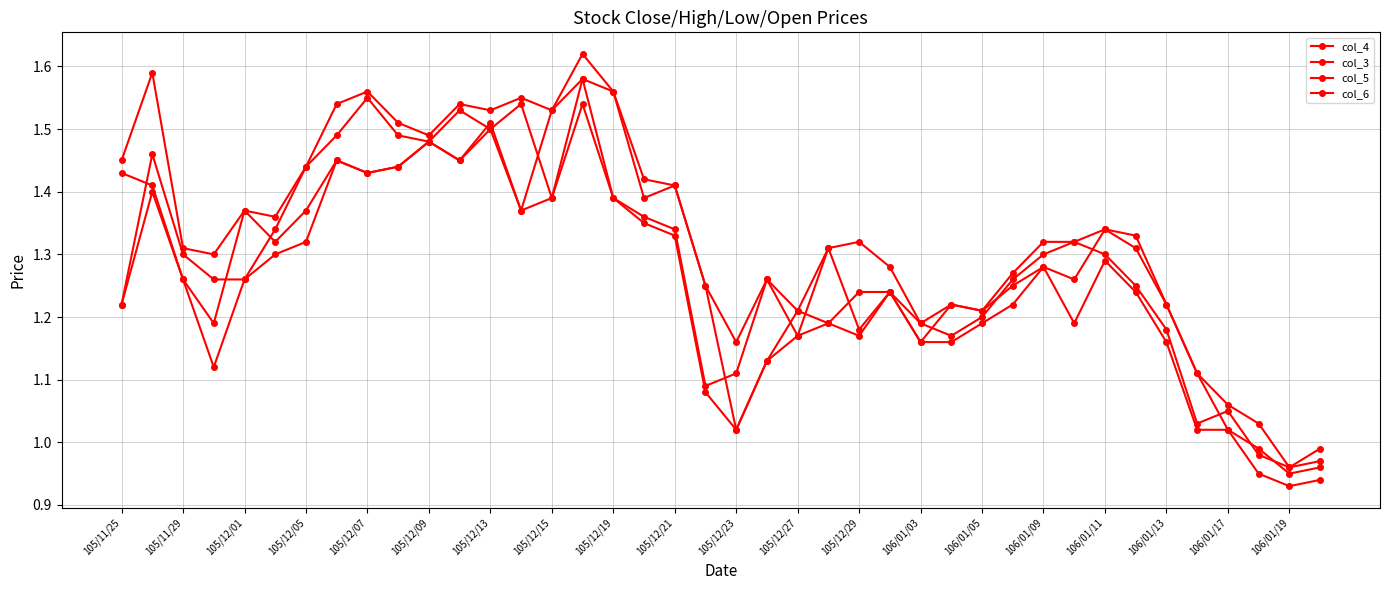

Does the chart have visible grid lines?

Yes